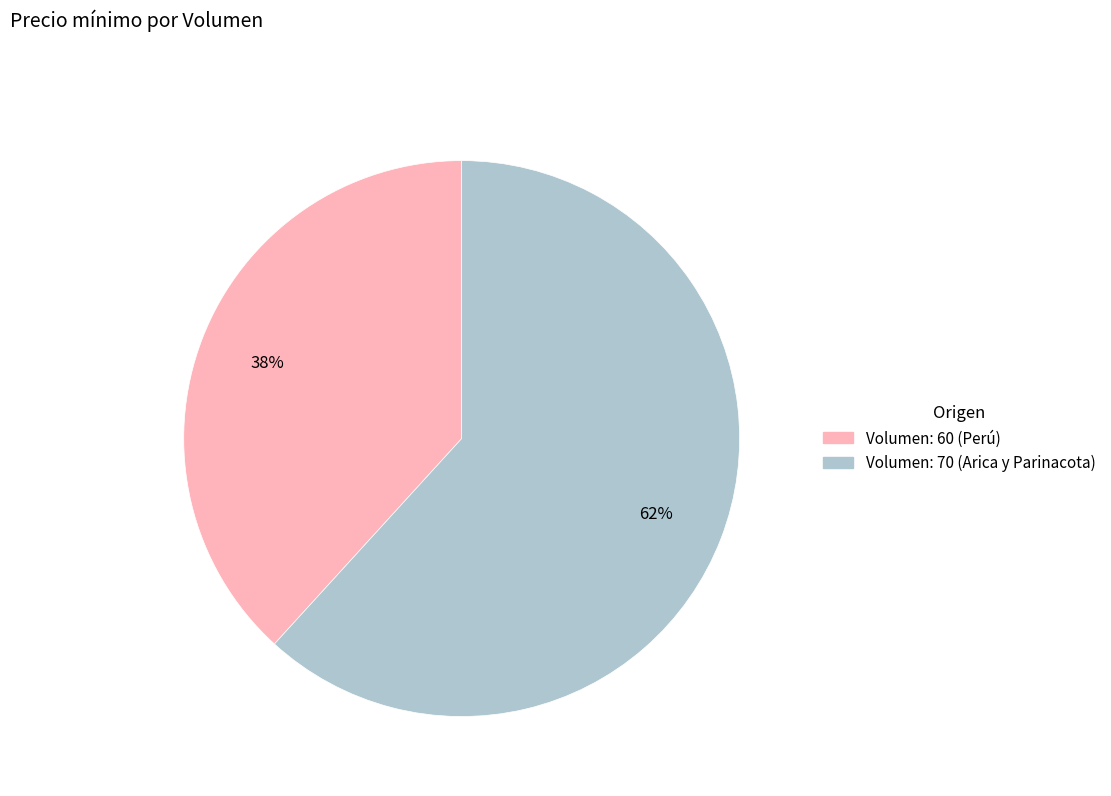

Is the sum of Volumen: 60 (Perú) and Volumen: 70 (Arica y Parinacota) greater than half?

Yes